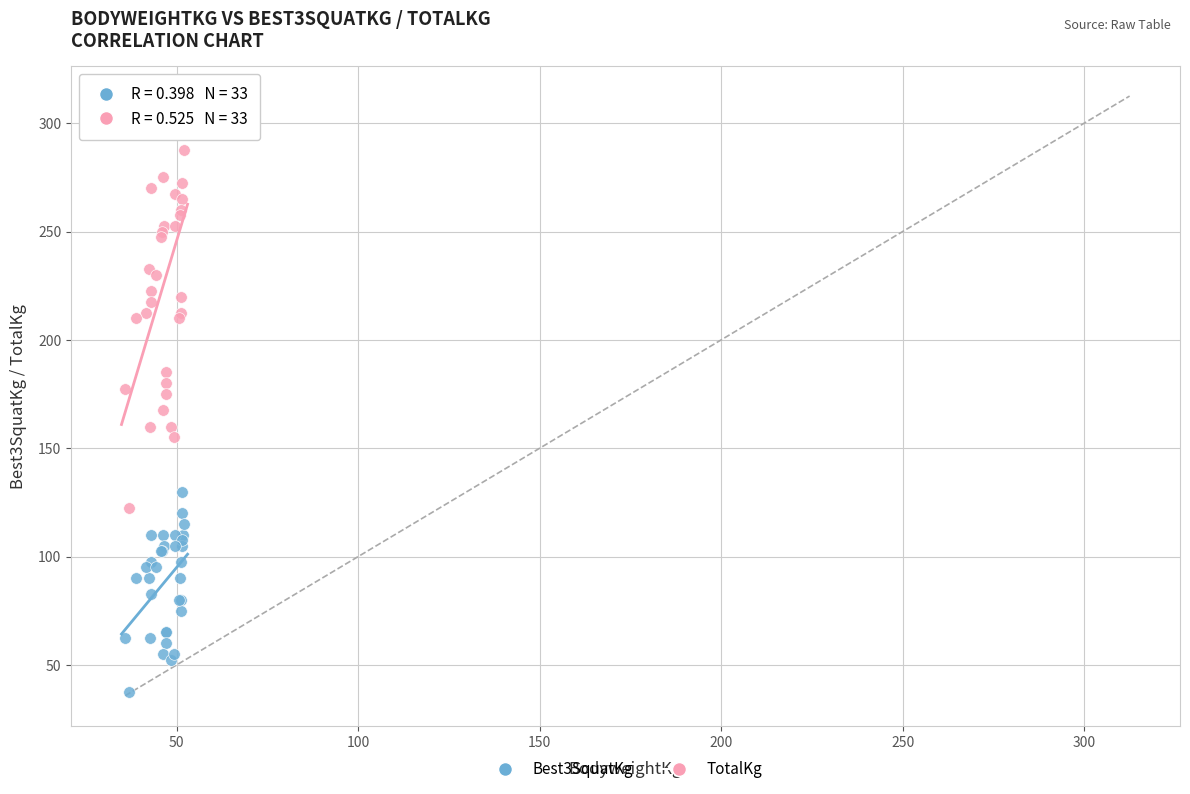

Which series contains the highest Y value?

TotalKg